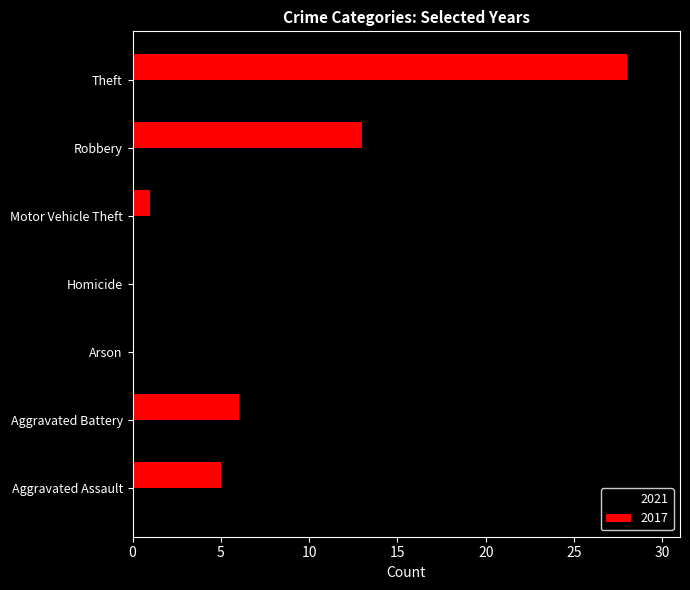

How many values in 2021 are above zero?

6